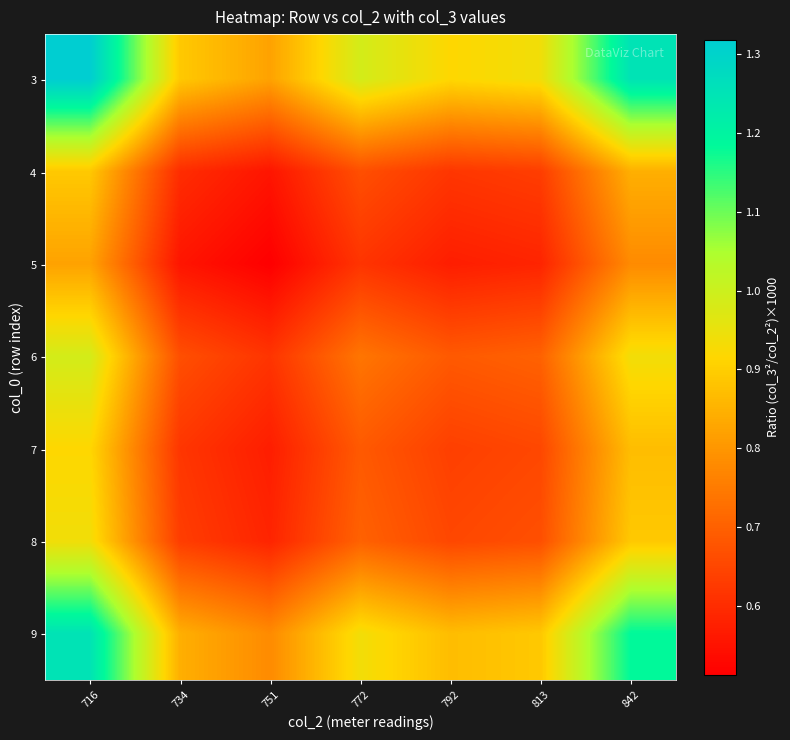

Which category has the highest value across all series?

716